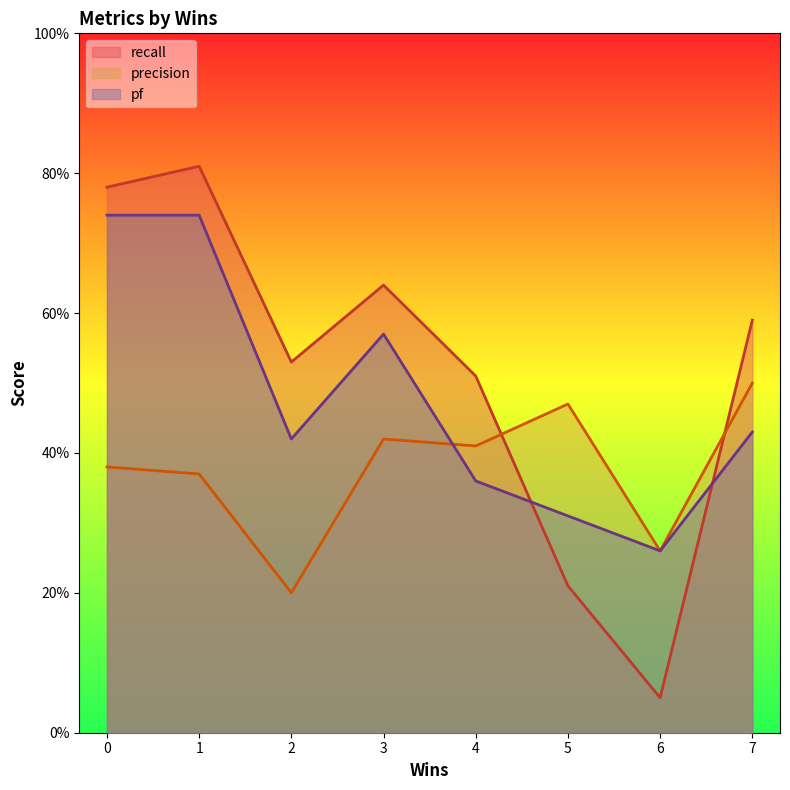

What is the difference between the precision values at 2 and 6?

0.1